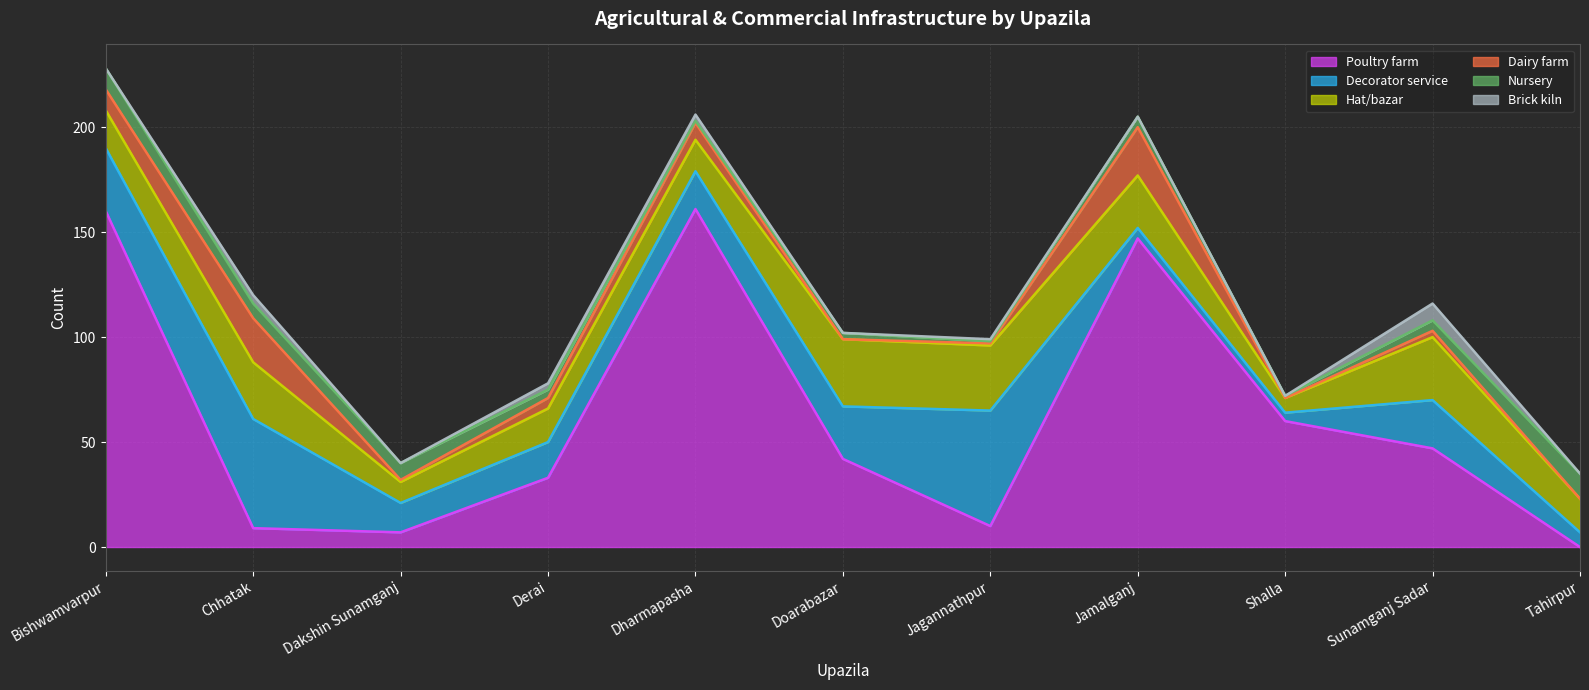

Which series has the widest spread of values?

Poultry farm